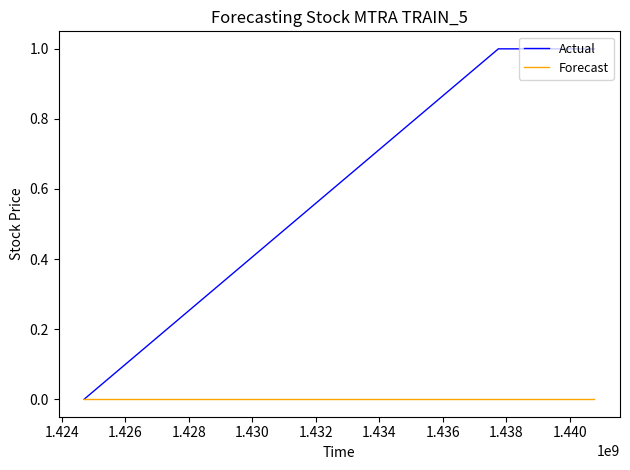

What is the maximum value shown in the chart?

1